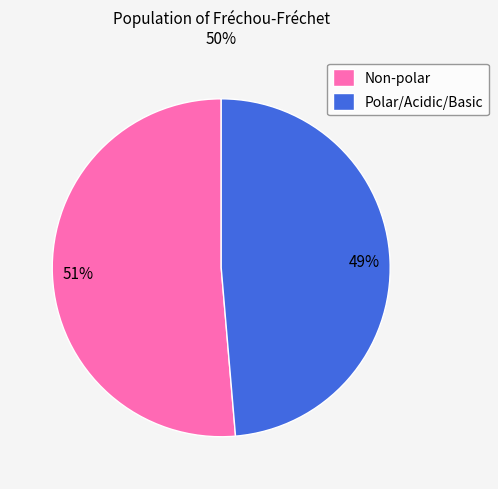

Which has a higher value, Polar/Acidic/Basic or Non-polar?

Non-polar